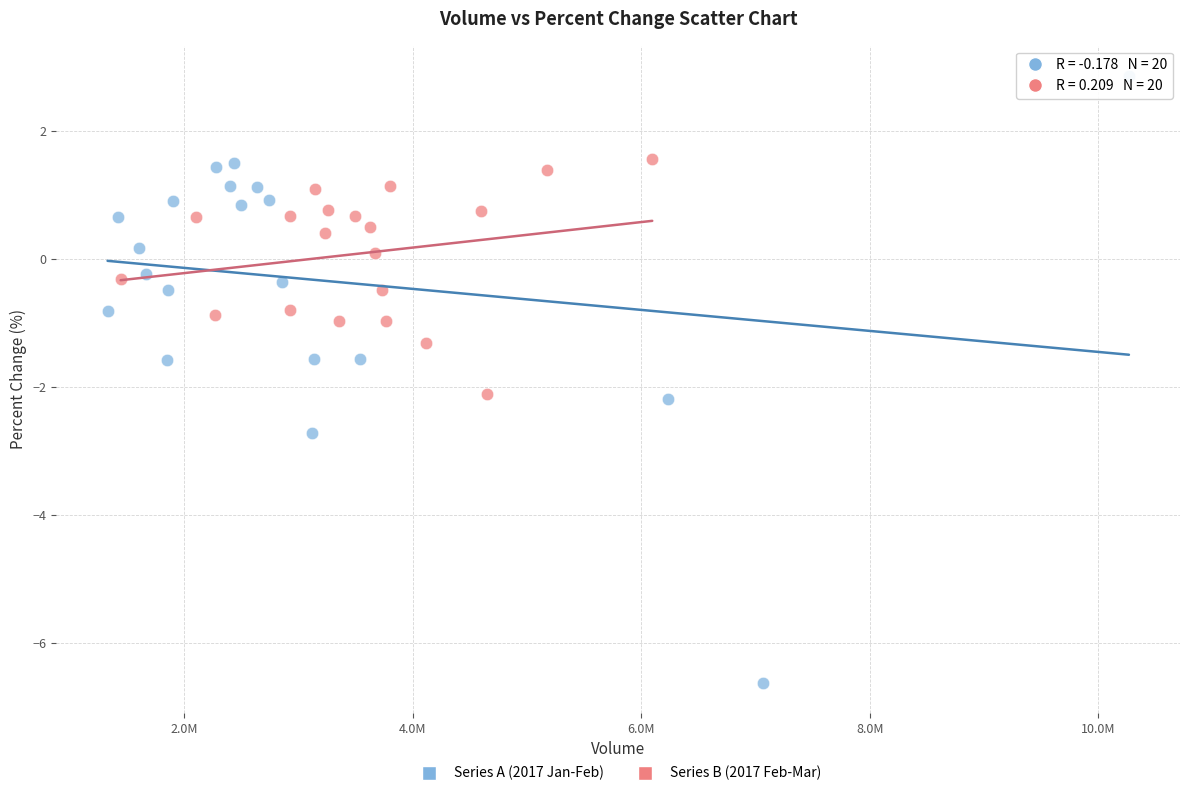

Which series has the largest Y range (max minus min)?

Series A (2017 Jan-Feb)